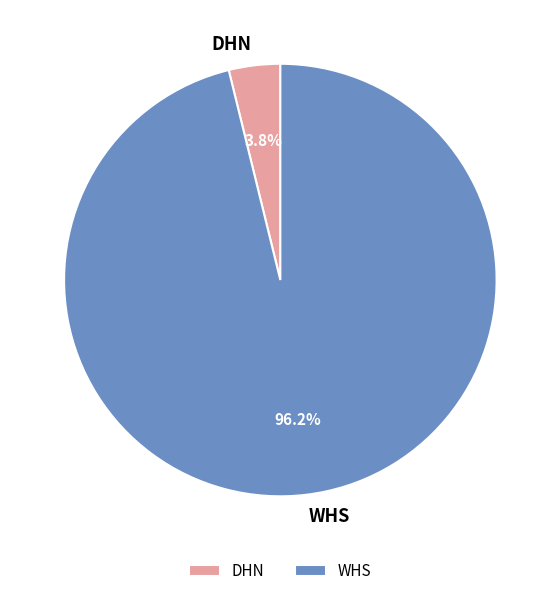

Rank the categories by value from lowest to highest.

DHN, WHS